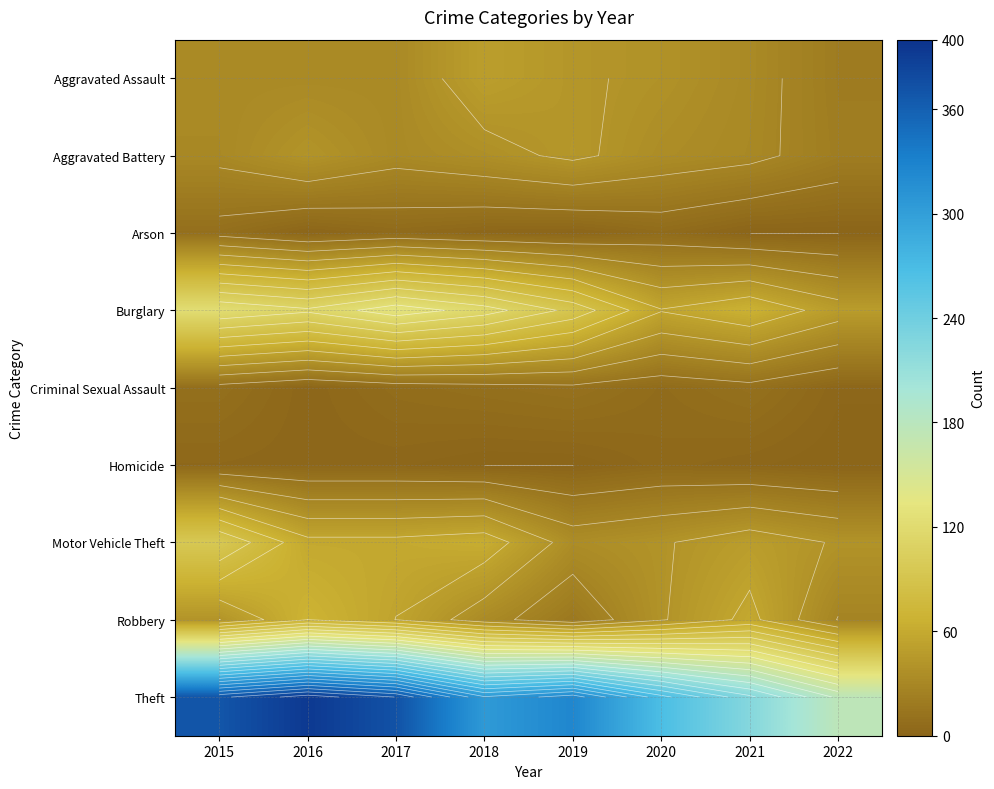

What is the sum of the Motor Vehicle Theft values at 2018 and 2017?

122